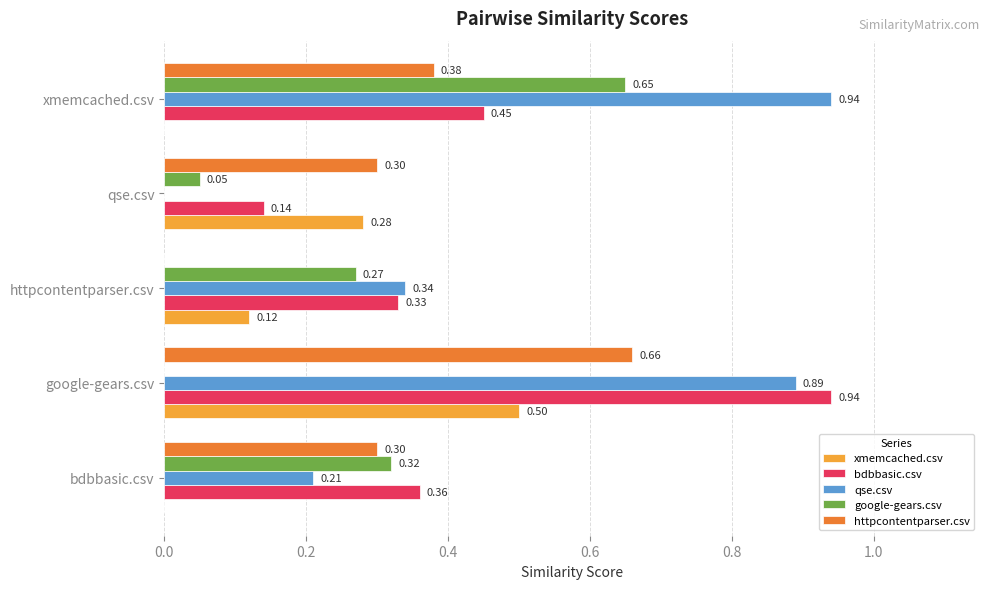

How many data points in qse.csv are above 0?

4